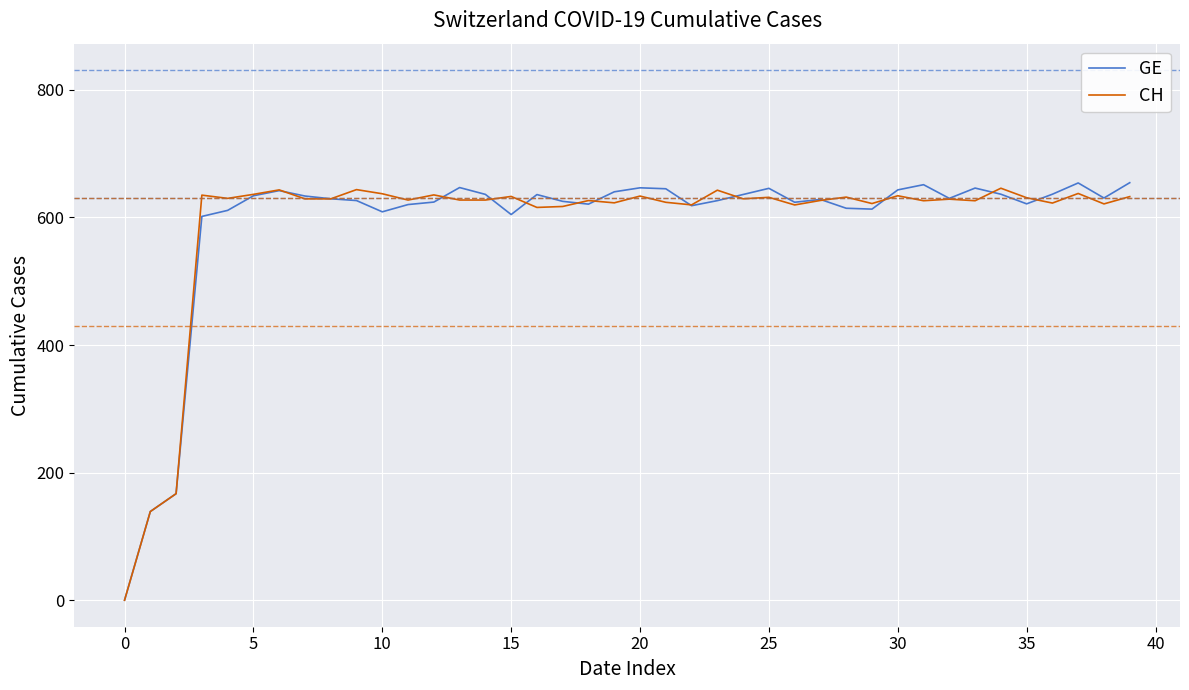

At how many categories does at least one series exceed 494?

37